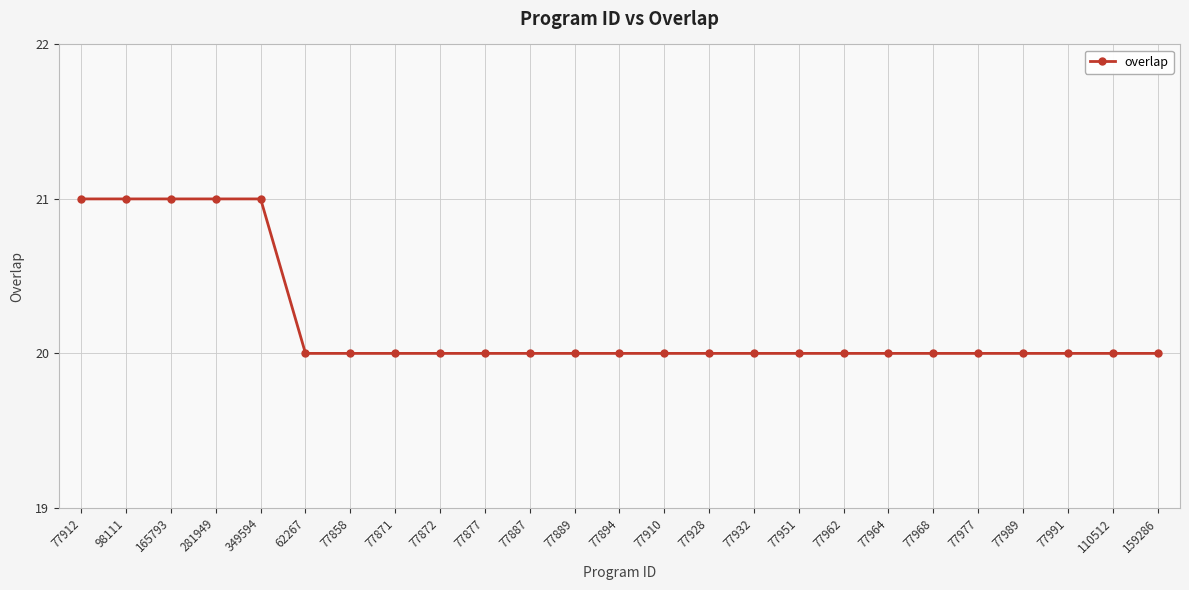

What is the sum of the values at 77872 and 77887?

40